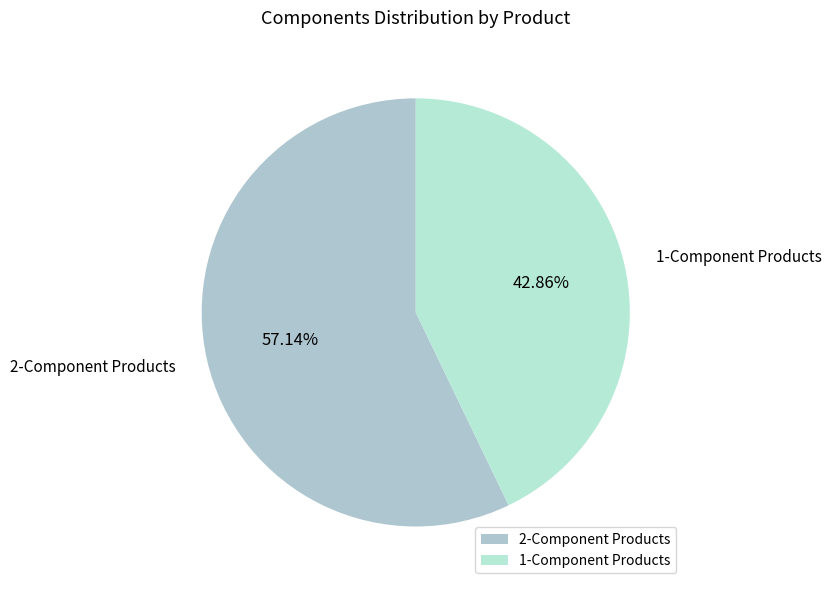

Between 1-Component Products and 2-Component Products, which is larger?

2-Component Products